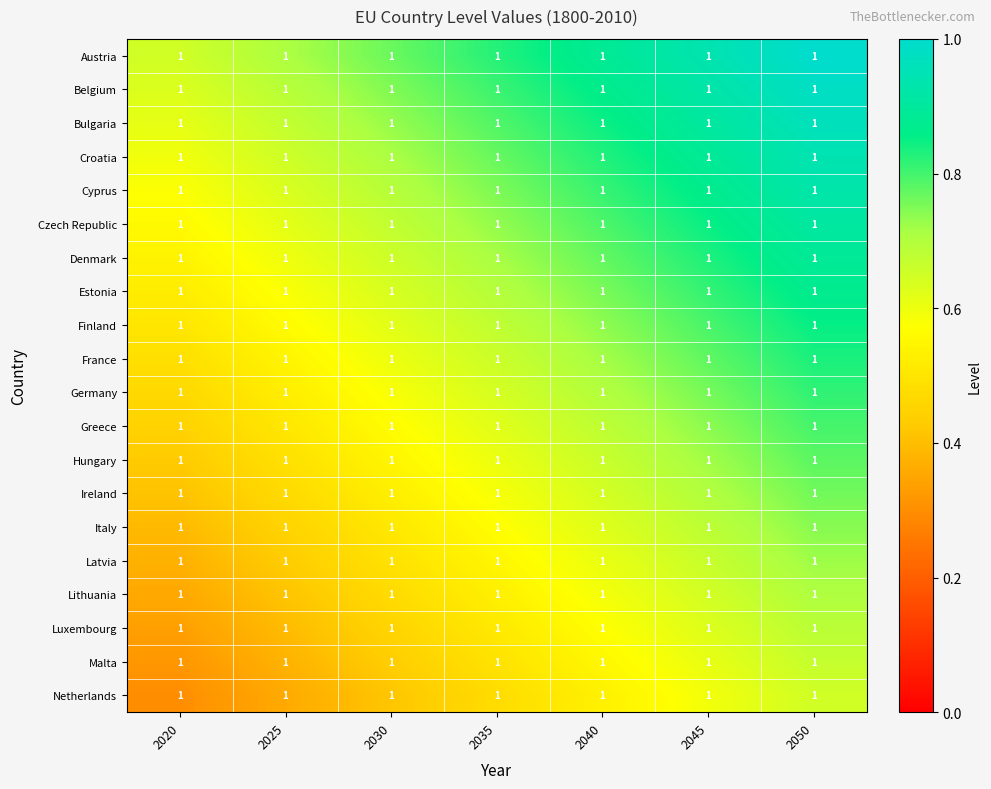

What is the highest value of the Czech Republic series?

0.9